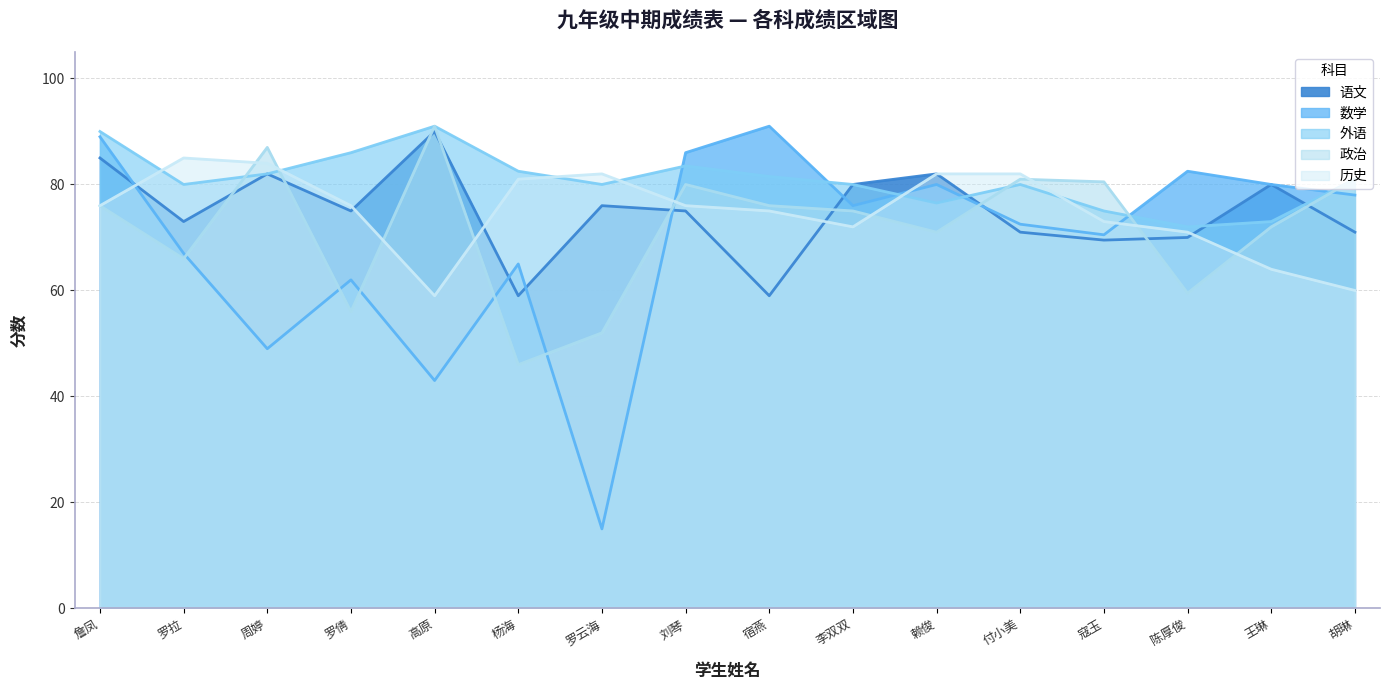

What is the label of the 11th point from the right?

杨海